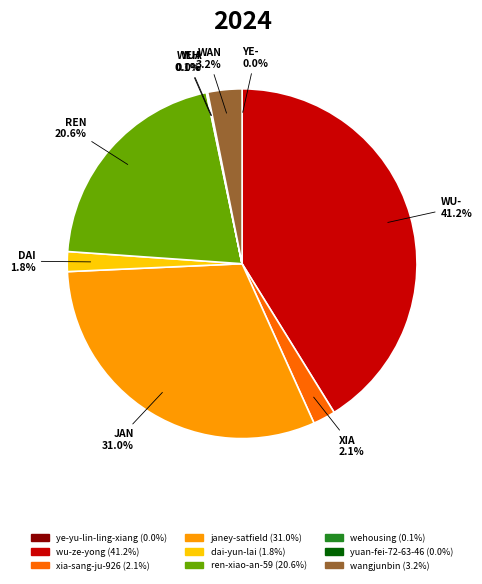

What is the ratio of the value at xia-sang-ju-926 to the value at ren-xiao-an-59?

0.1